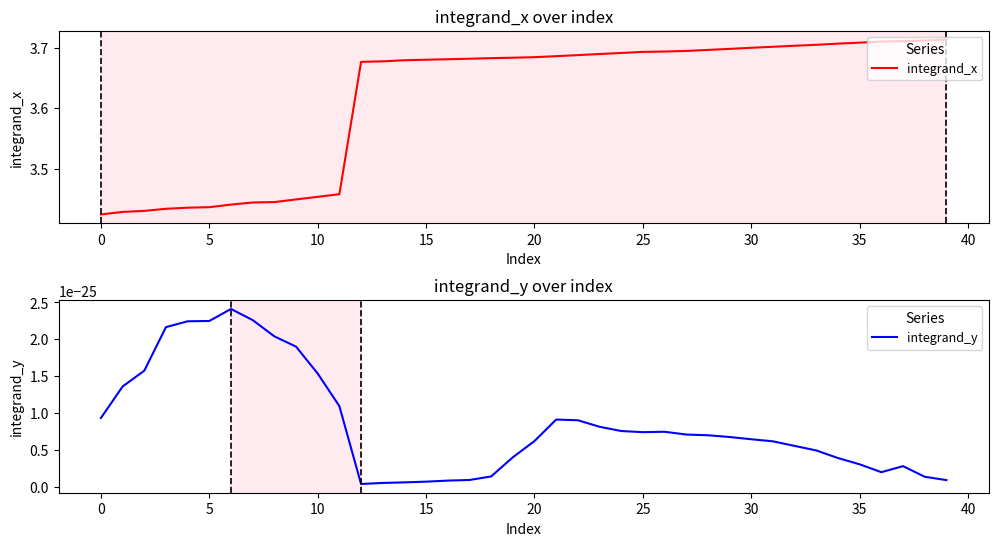

What value does the integrand_x series have at 27?

3.7